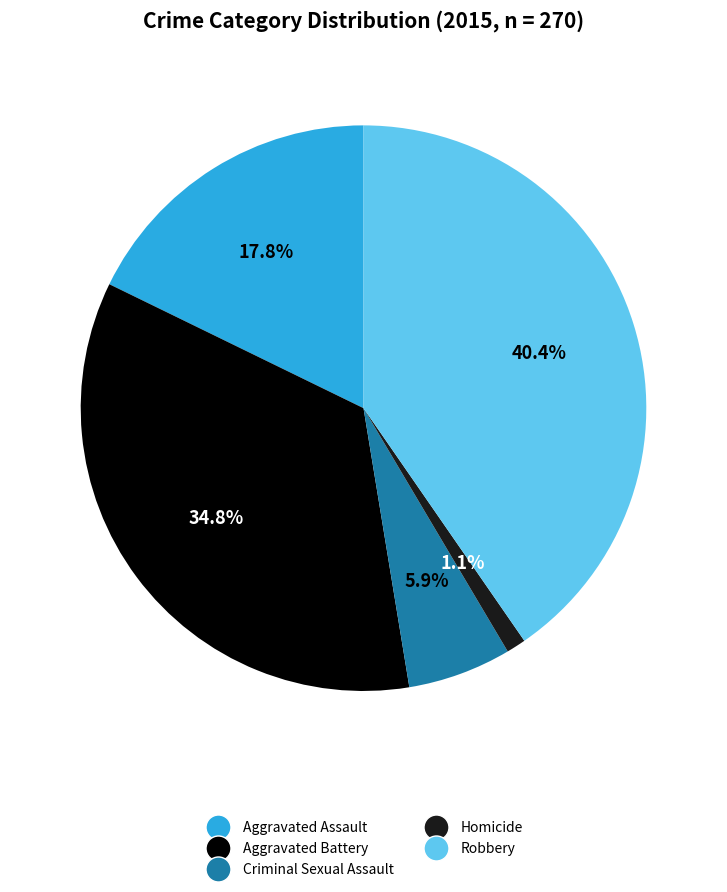

To the nearest percent, what percentage of the pie is Criminal Sexual Assault?

6%